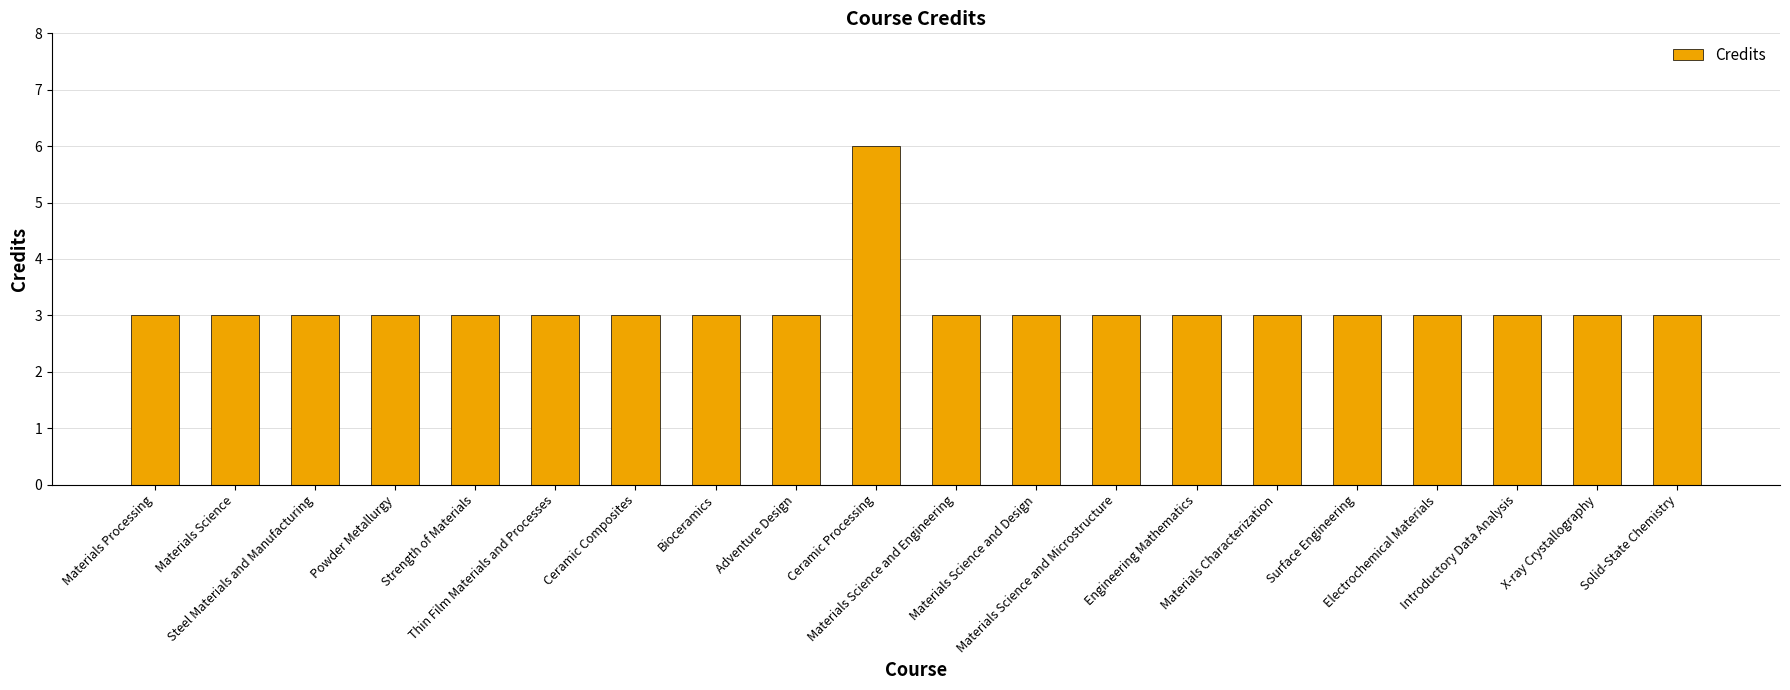

Is it true that the value at Steel Materials and Manufacturing is 2?

False